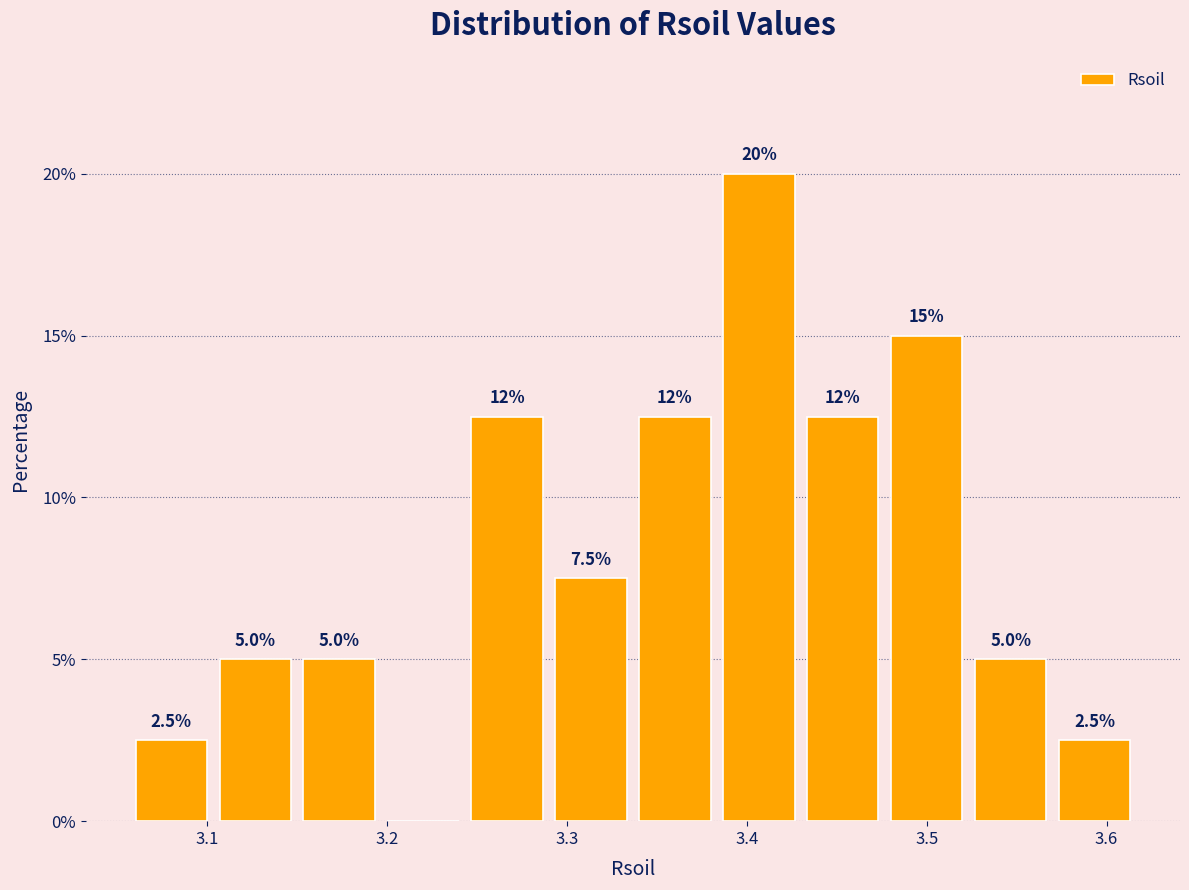

Which range on the x-axis has the tallest bar?

3.38 to 3.43